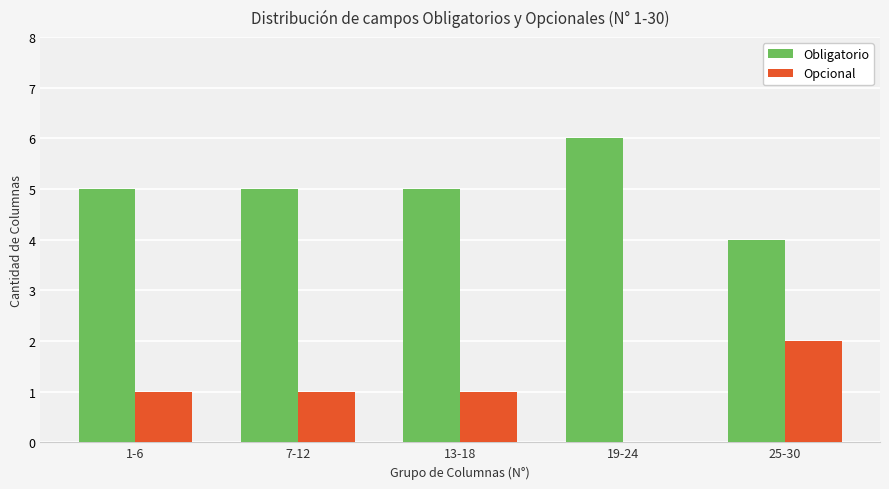

Reading right to left, extract all data points from this chart.

Obligatorio: 25-30=4	19-24=6	13-18=5	7-12=5	1-6=5
Opcional: 25-30=2	19-24=0	13-18=1	7-12=1	1-6=1